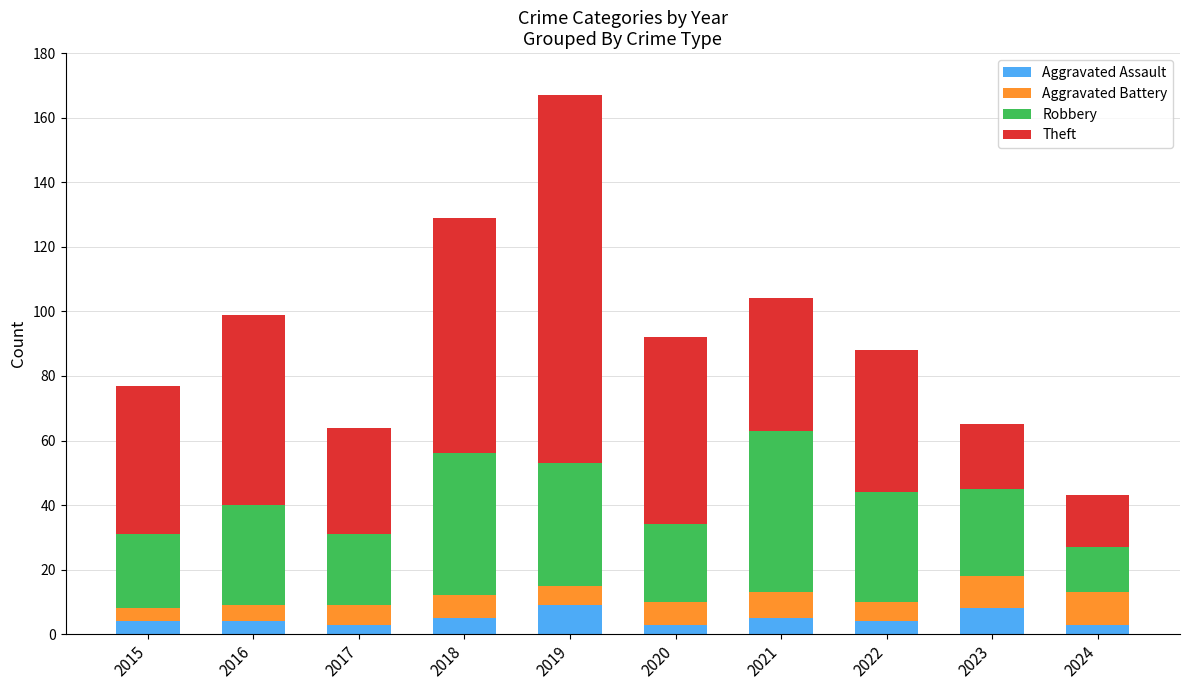

What is the maximum value for Aggravated Assault?

9